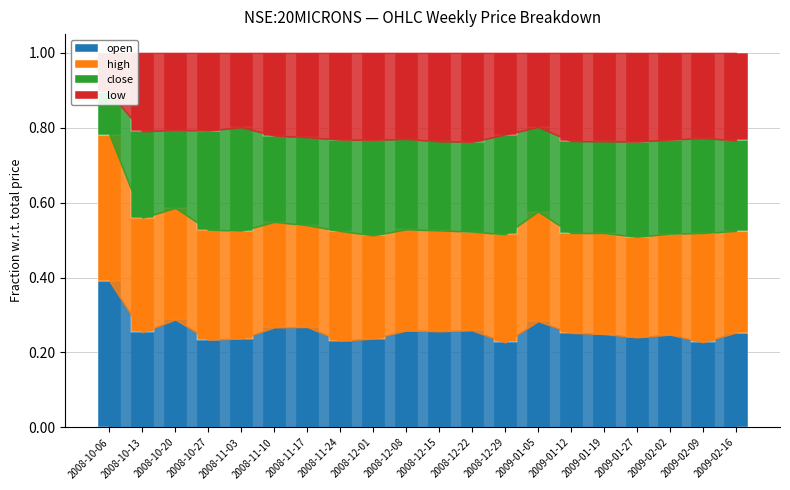

True or false: low has a value of 0.1 at 2009-01-05.

False